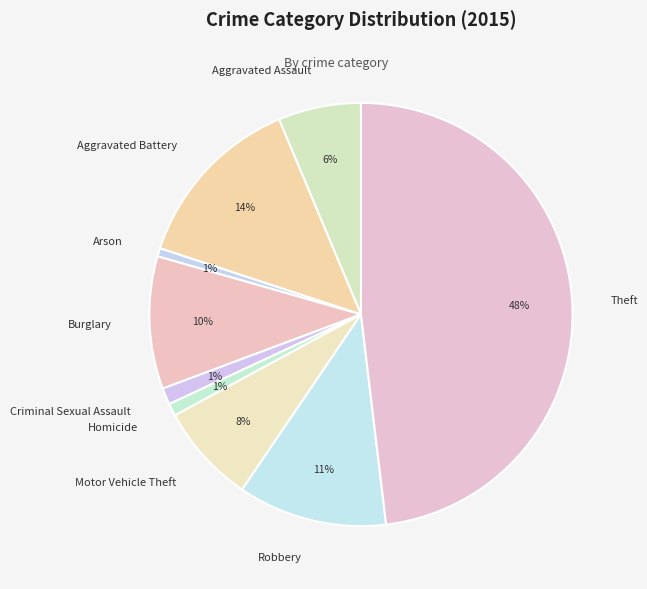

Is Aggravated Battery the majority of the pie?

No